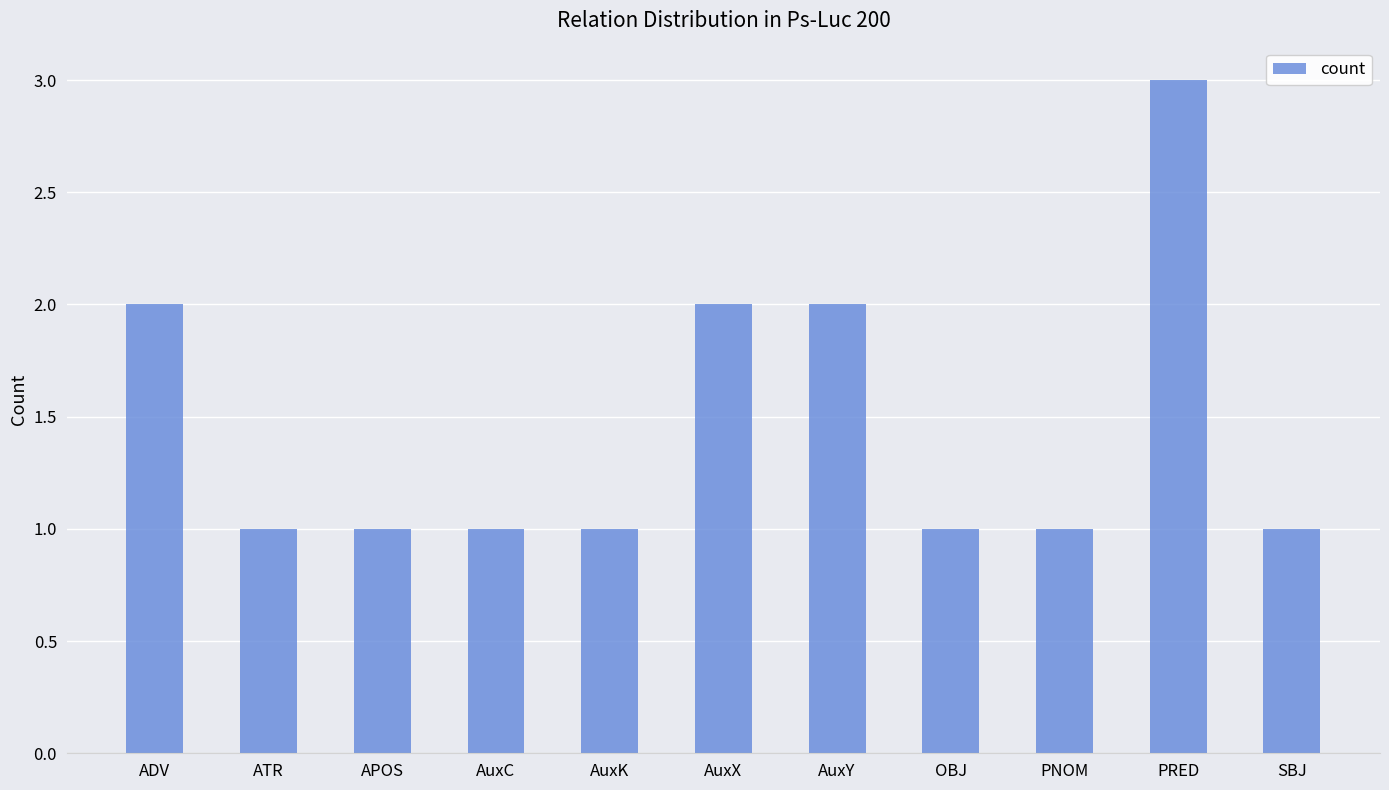

How many values are between 1 and 2?

10